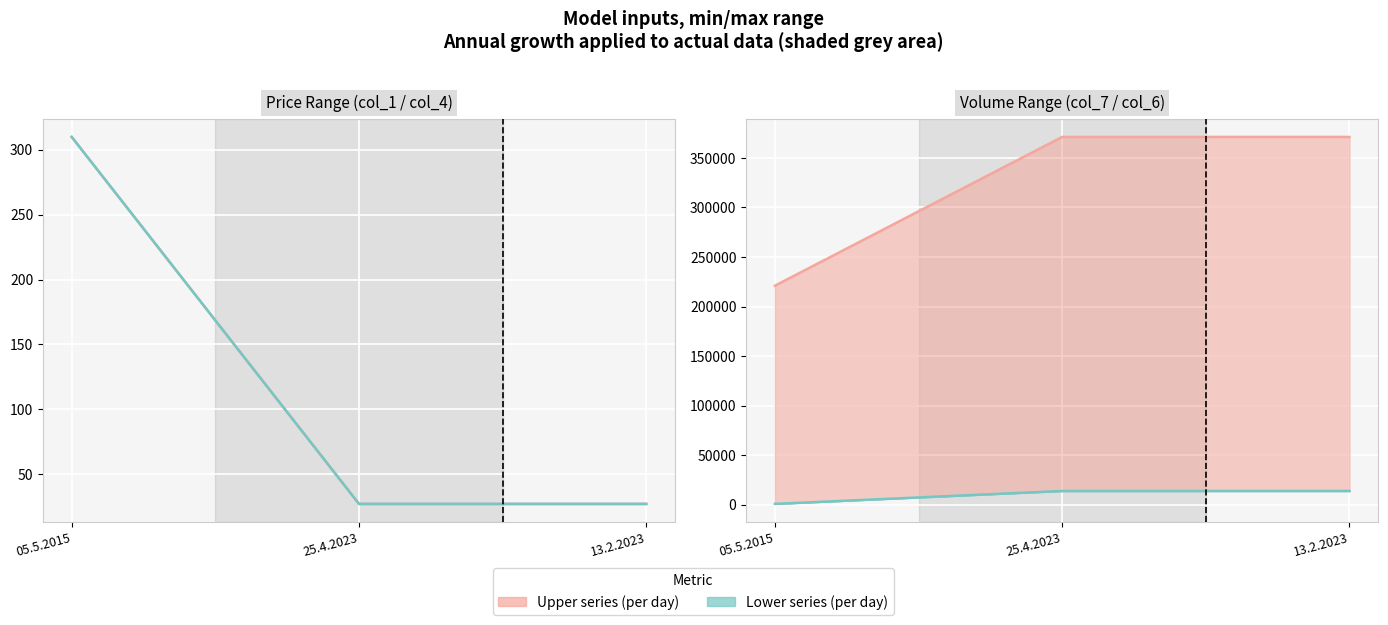

Rank the categories by col_7 (upper) value from highest to lowest.

25.4.2023, 13.2.2023, 05.5.2015